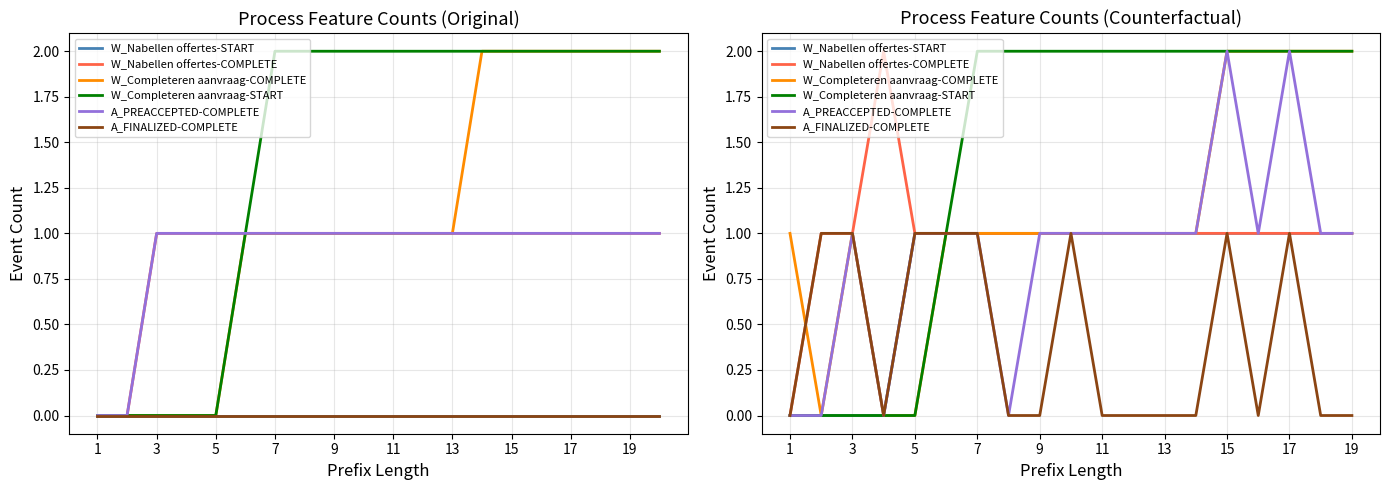

True or false: A_FINALIZED-COMPLETE and A_PREACCEPTED-COMPLETE intersect in this chart.

False